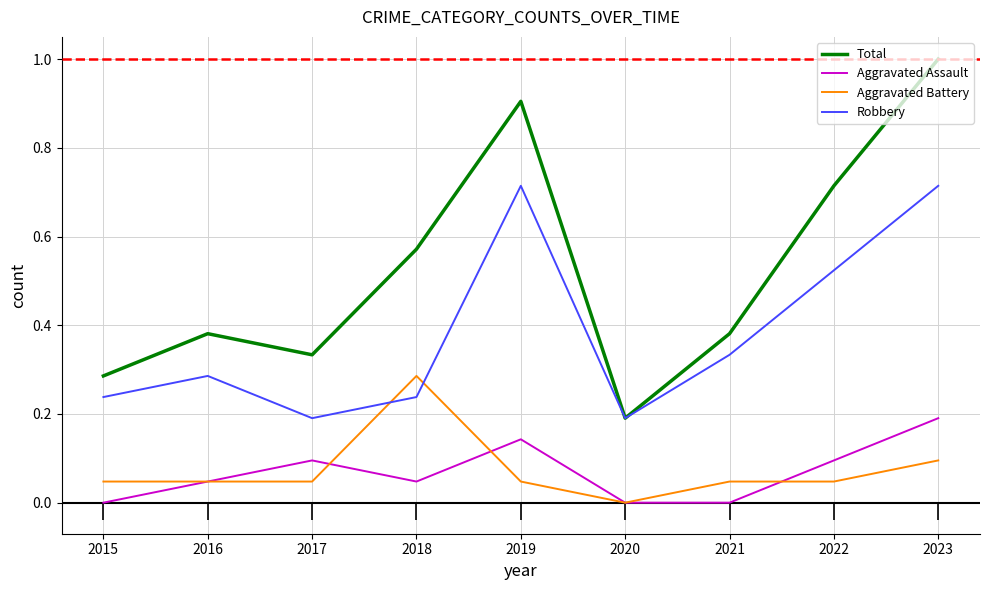

Does the chart display data point markers on the line(s)?

No